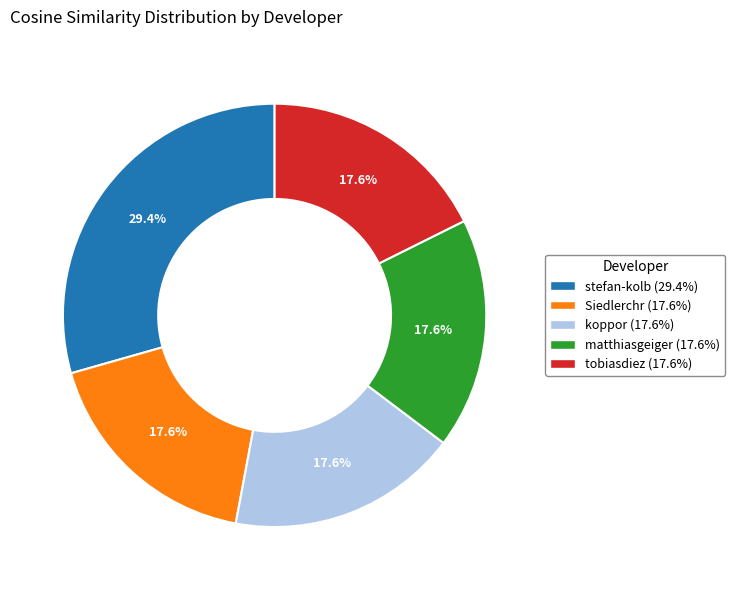

What percentage is NOT represented by Siedlerchr?

82.4%